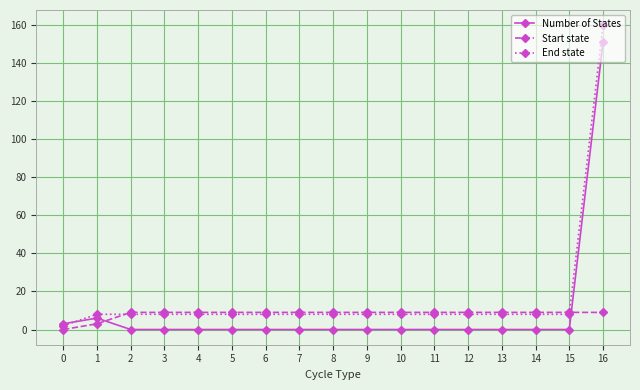

Rank the series by their maximum value, from lowest to highest.

Start state, Number of States, End state